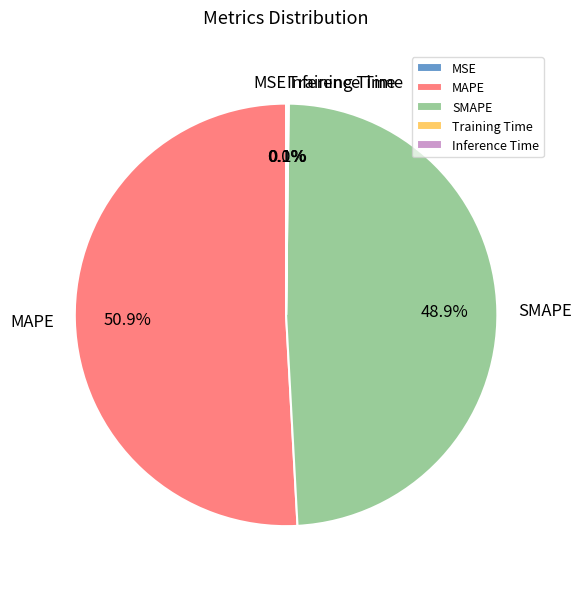

What is the largest slice in the pie chart?

MAPE